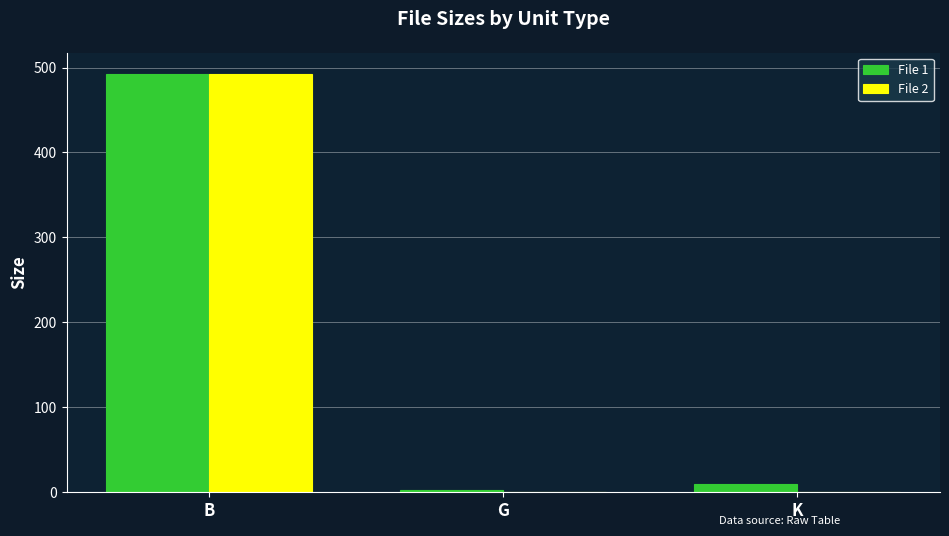

At which category is the sum across all series the highest?

B